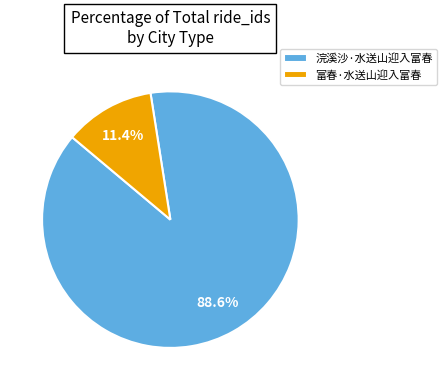

To the nearest percent, what percentage of the pie is 浣溪沙·水送山迎入富春?

89%